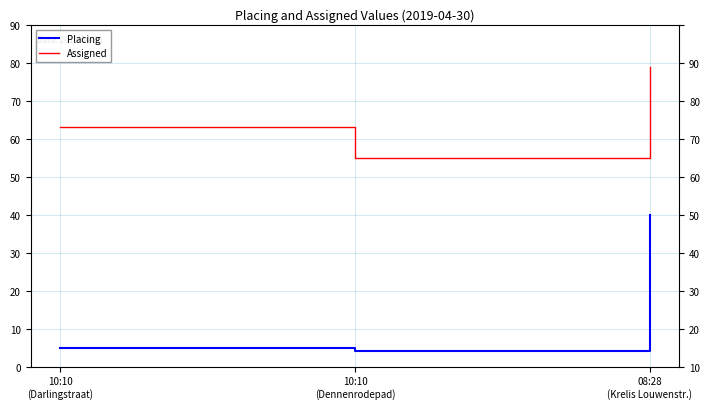

Which has a higher value, 08:28
(Krelis Louwenstr.) or 10:10
(Dennenrodepad)?

08:28
(Krelis Louwenstr.)